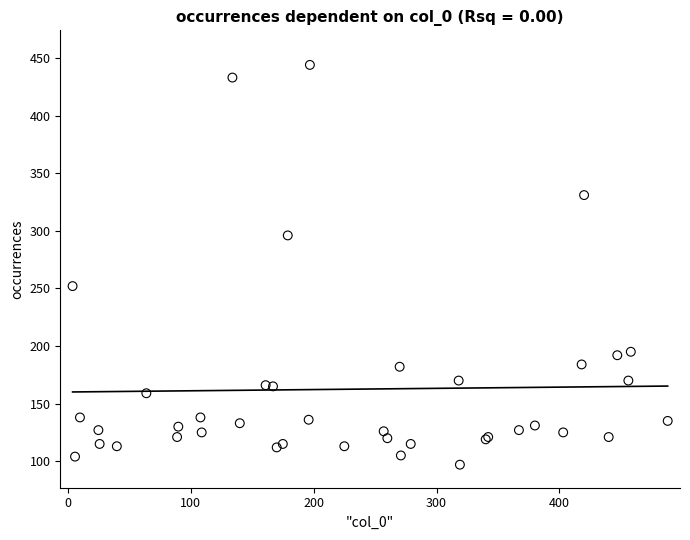

What Y value in the scatter plot is closest to 270?

252